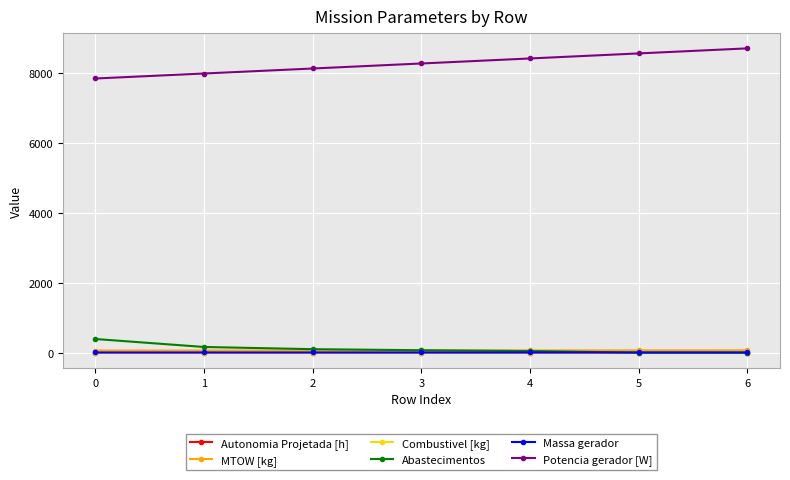

Which series has the largest total across all categories?

Potencia gerador [W]